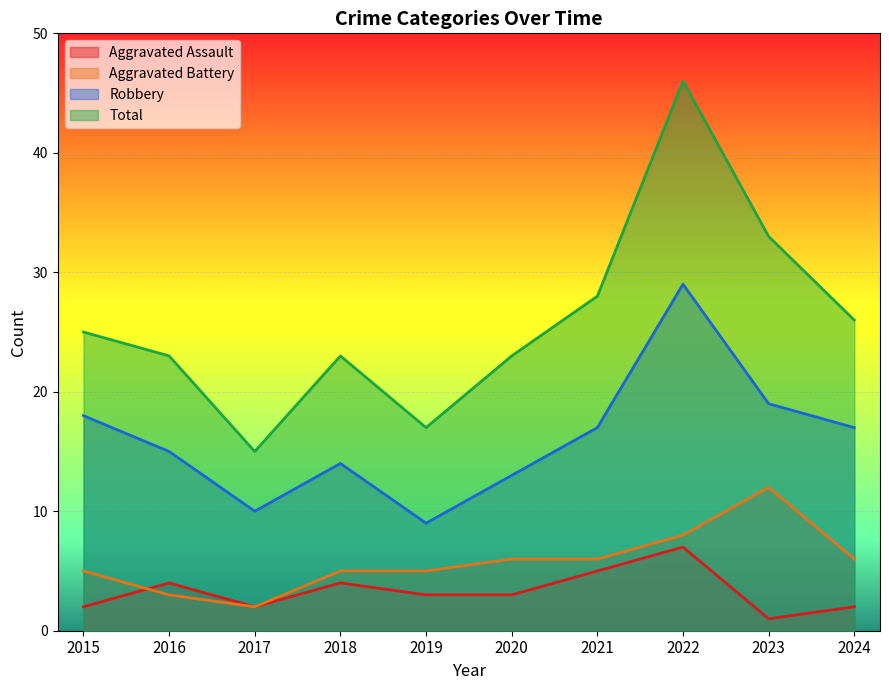

Which series changed the most between 2017 and 2020?

Total